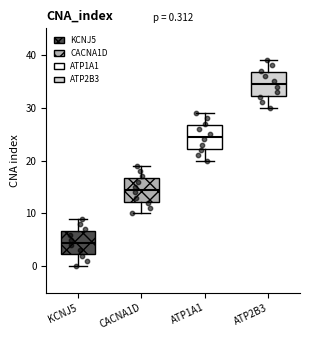

Which box's median line is the highest?

ATP2B3